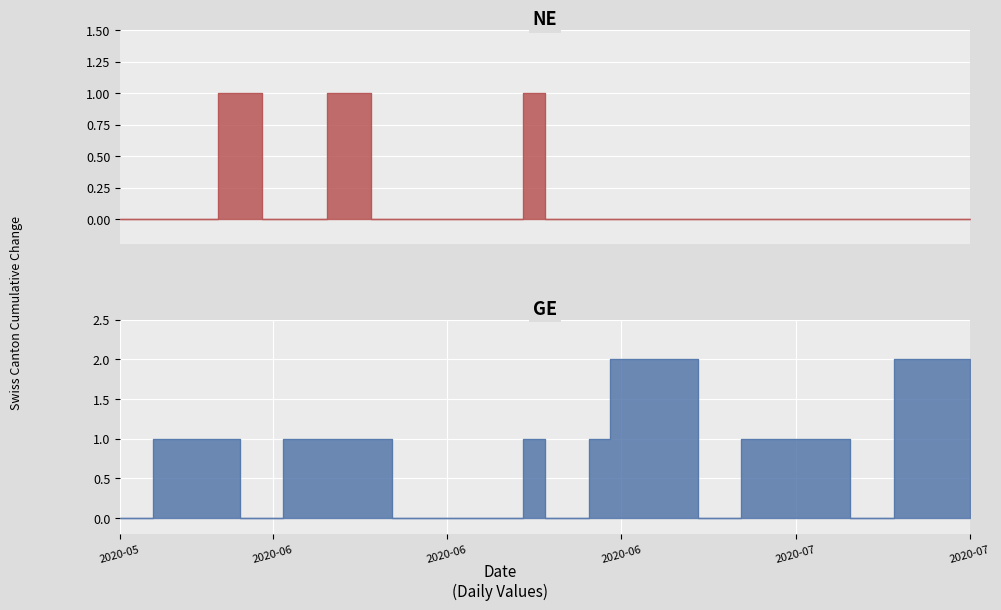

Which series changed the most between 2020-05-31 and 2020-07-09?

GE